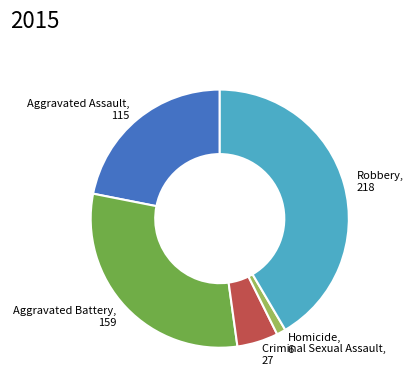

Does Robbery account for over 50% of the chart?

No